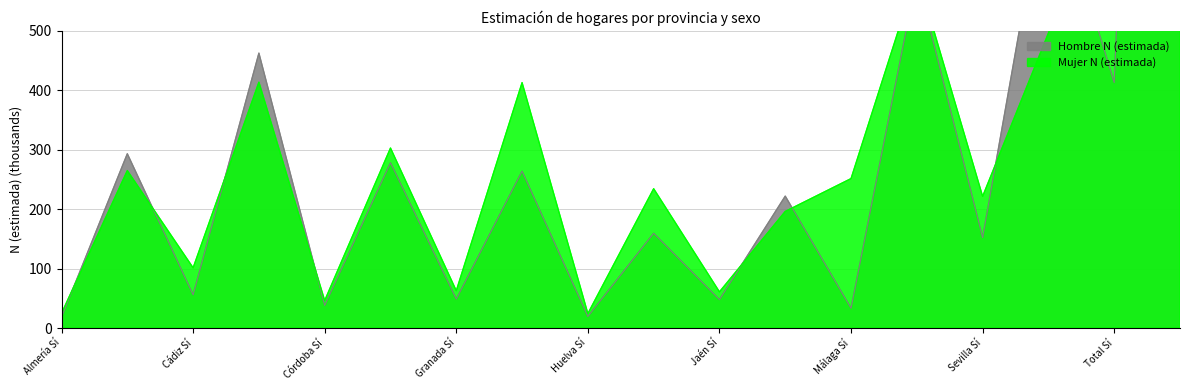

At which label is Hombre N (estimada) closest to 1532?

Sevilla No